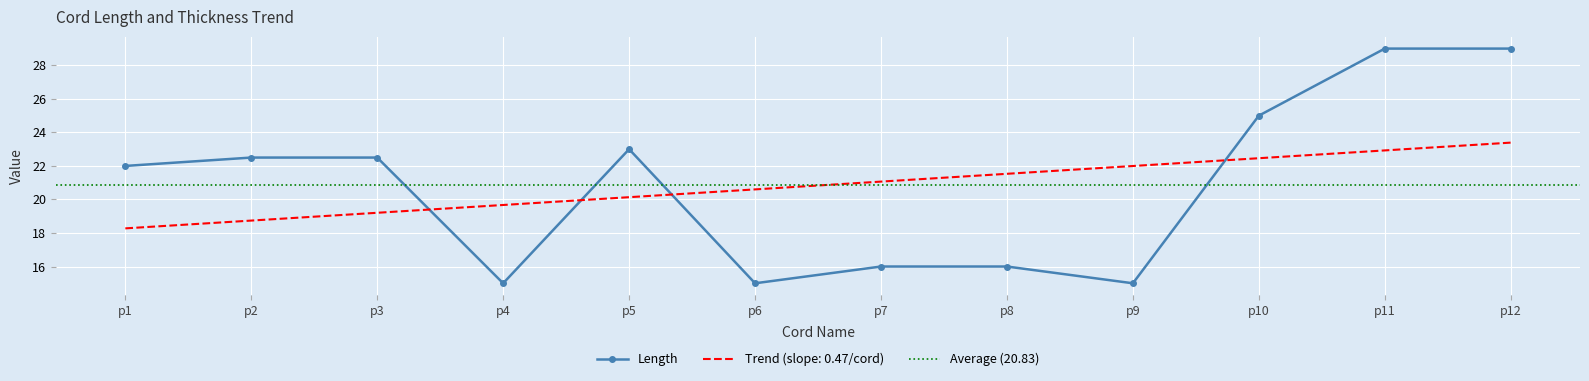

Where is the first local maximum?

p5